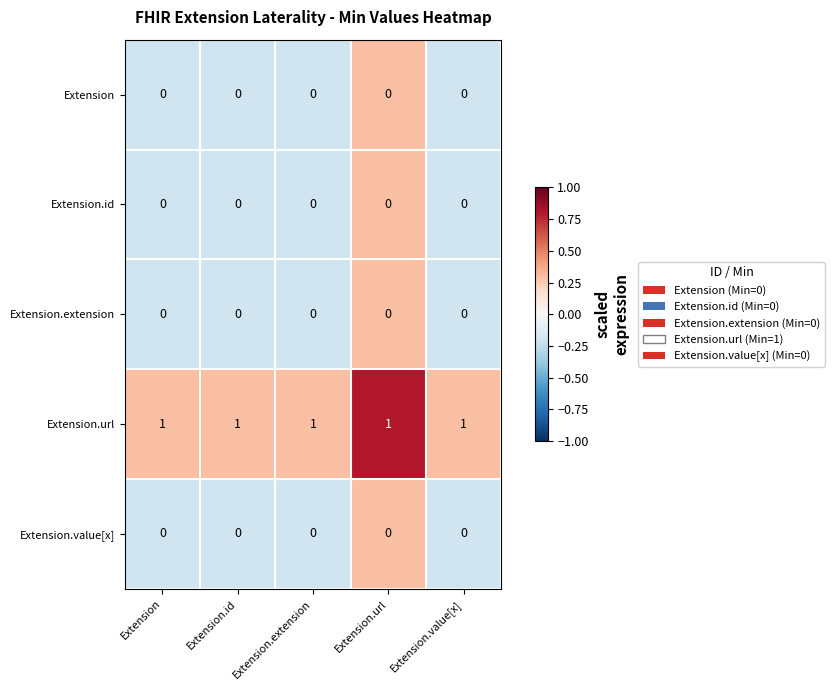

Which series has the largest total across all categories?

Extension.url